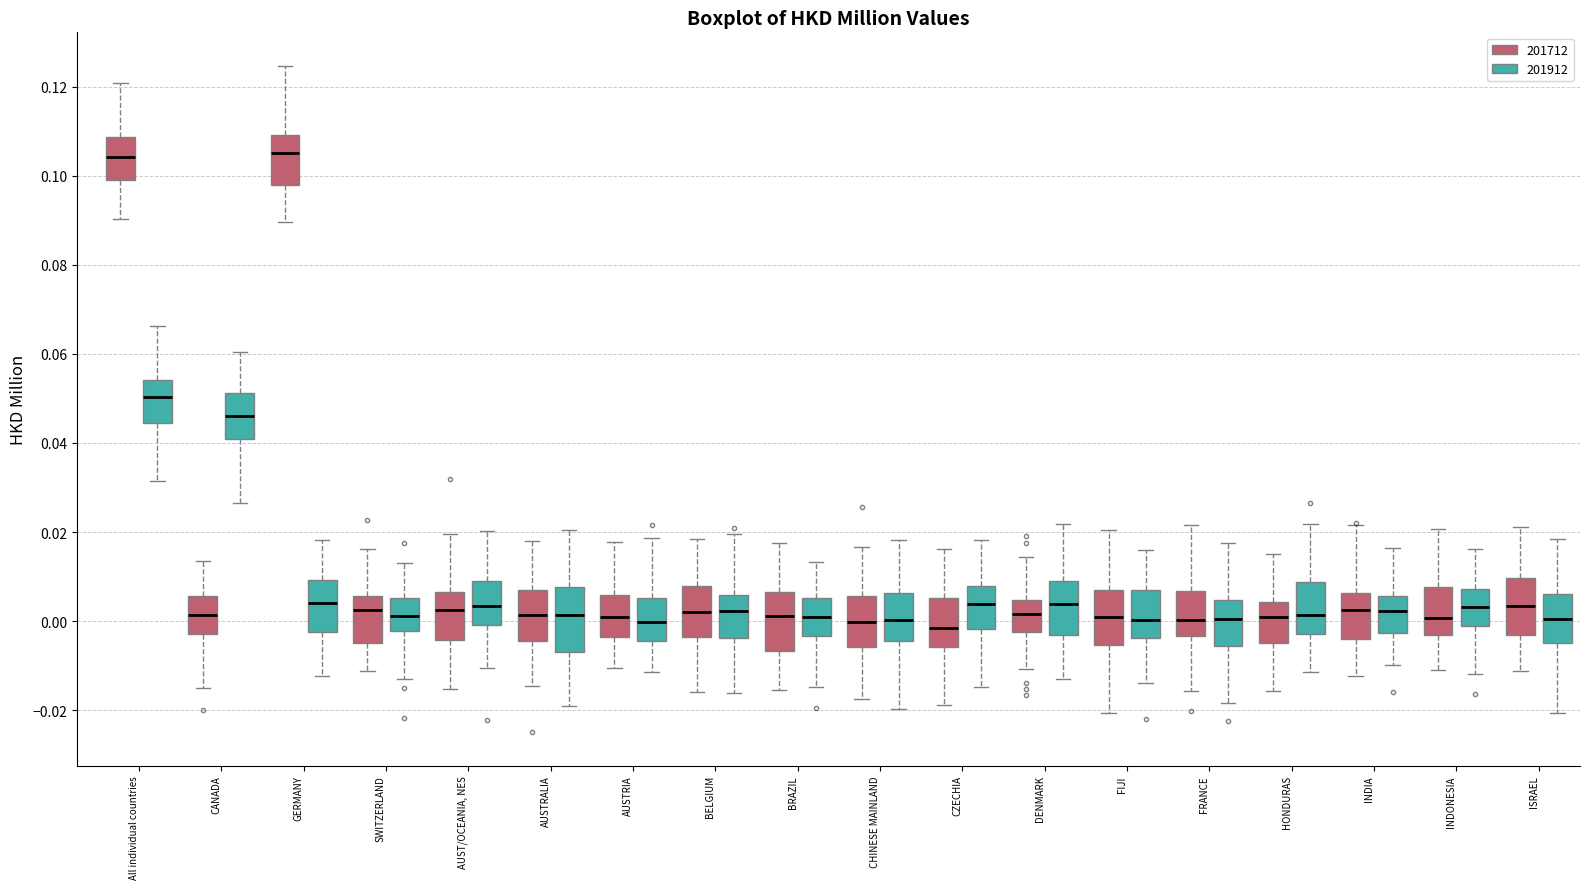

Reading left to right, read every box against the y-axis: the position of its median line, the range the box covers, and the ends of its whiskers. The values are not printed on the chart, so give them approximately, as read against the axis.

All individual countries (201712): median 0.104, box 0.100 to 0.108, whiskers 0.090 to 0.120
All individual countries (201912): median 0.050, box 0.044 to 0.054, whiskers 0.032 to 0.066
CANADA (201712): median 0.002, box -0.002 to 0.006, whiskers -0.014 to 0.014
CANADA (201912): median 0.046, box 0.040 to 0.052, whiskers 0.026 to 0.060
GERMANY (201712): median 0.106, box 0.098 to 0.110, whiskers 0.090 to 0.124
GERMANY (201912): median 0.004, box -0.002 to 0.010, whiskers -0.012 to 0.018
SWITZERLAND (201712): median 0.002, box -0.004 to 0.006, whiskers -0.012 to 0.016
SWITZERLAND (201912): median 0.002, box -0.002 to 0.006, whiskers -0.012 to 0.014
AUST/OCEANIA, NES (201712): median 0.002, box -0.004 to 0.006, whiskers -0.016 to 0.020
AUST/OCEANIA, NES (201912): median 0.004, box 0.000 to 0.008, whiskers -0.010 to 0.020
AUSTRALIA (201712): median 0.002, box -0.004 to 0.006, whiskers -0.014 to 0.018
AUSTRALIA (201912): median 0.002, box -0.006 to 0.008, whiskers -0.018 to 0.020
AUSTRIA (201712): median 0.002, box -0.004 to 0.006, whiskers -0.010 to 0.018
AUSTRIA (201912): median 0.000, box -0.004 to 0.006, whiskers -0.012 to 0.018
BELGIUM (201712): median 0.002, box -0.004 to 0.008, whiskers -0.016 to 0.018
BELGIUM (201912): median 0.002, box -0.004 to 0.006, whiskers -0.016 to 0.020
BRAZIL (201712): median 0.002, box -0.006 to 0.006, whiskers -0.016 to 0.018
BRAZIL (201912): median 0.000, box -0.004 to 0.006, whiskers -0.014 to 0.014
CHINESE MAINLAND (201712): median 0.000, box -0.006 to 0.006, whiskers -0.018 to 0.016
CHINESE MAINLAND (201912): median 0.000, box -0.004 to 0.006, whiskers -0.020 to 0.018
CZECHIA (201712): median -0.002, box -0.006 to 0.006, whiskers -0.018 to 0.016
CZECHIA (201912): median 0.004, box -0.002 to 0.008, whiskers -0.014 to 0.018
DENMARK (201712): median 0.002, box -0.002 to 0.004, whiskers -0.010 to 0.014
DENMARK (201912): median 0.004, box -0.004 to 0.010, whiskers -0.014 to 0.022
FIJI (201712): median 0.002, box -0.006 to 0.006, whiskers -0.020 to 0.020
FIJI (201912): median 0.000, box -0.004 to 0.006, whiskers -0.014 to 0.016
FRANCE (201712): median 0.000, box -0.004 to 0.006, whiskers -0.016 to 0.022
FRANCE (201912): median 0.000, box -0.006 to 0.004, whiskers -0.018 to 0.018
HONDURAS (201712): median 0.000, box -0.004 to 0.004, whiskers -0.016 to 0.016
HONDURAS (201912): median 0.002, box -0.002 to 0.008, whiskers -0.012 to 0.022
INDIA (201712): median 0.002, box -0.004 to 0.006, whiskers -0.012 to 0.022
INDIA (201912): median 0.002, box -0.002 to 0.006, whiskers -0.010 to 0.016
INDONESIA (201712): median 0.000, box -0.004 to 0.008, whiskers -0.010 to 0.020
INDONESIA (201912): median 0.004, box -0.002 to 0.008, whiskers -0.012 to 0.016
ISRAEL (201712): median 0.004, box -0.004 to 0.010, whiskers -0.012 to 0.022
ISRAEL (201912): median 0.000, box -0.004 to 0.006, whiskers -0.020 to 0.018